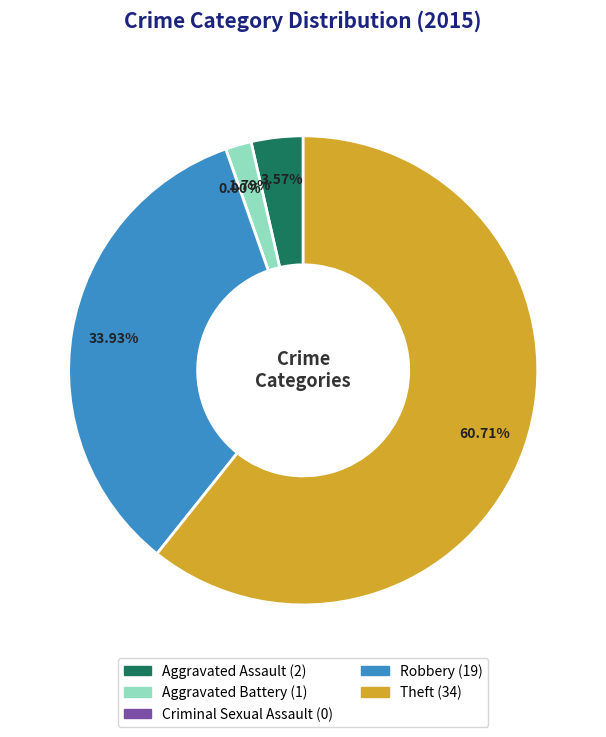

Is it true that Aggravated Battery is 2% of the pie?

True